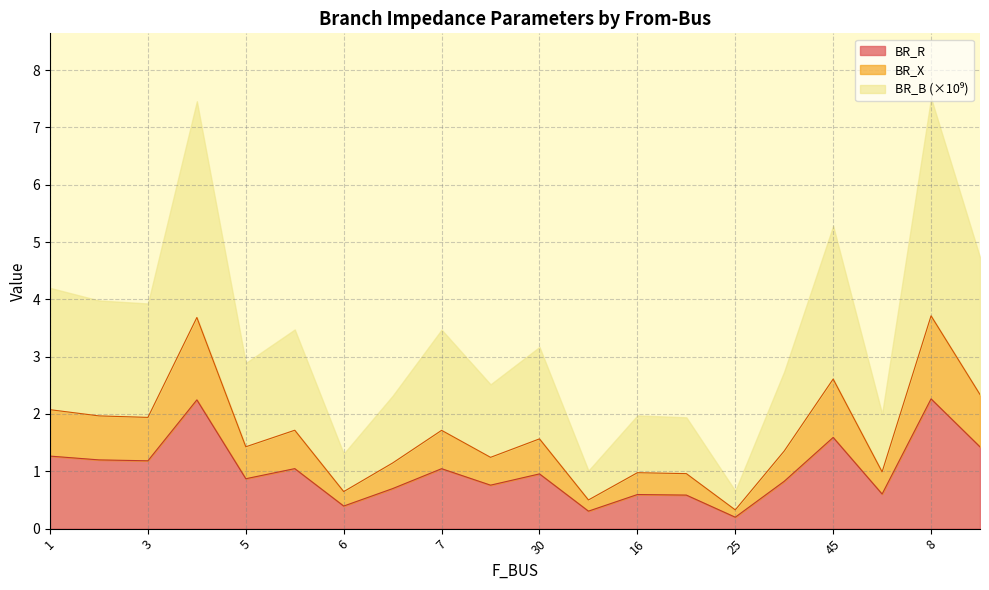

True or false: BR_R and BR_X cross at least once.

False